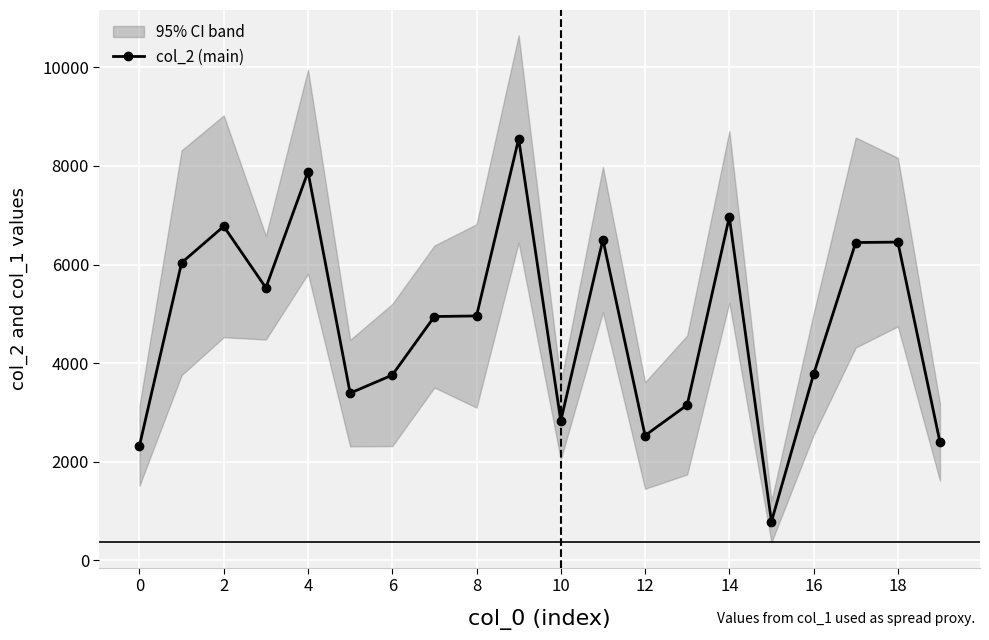

What is the highest value of the col_2 (main) series?

8549